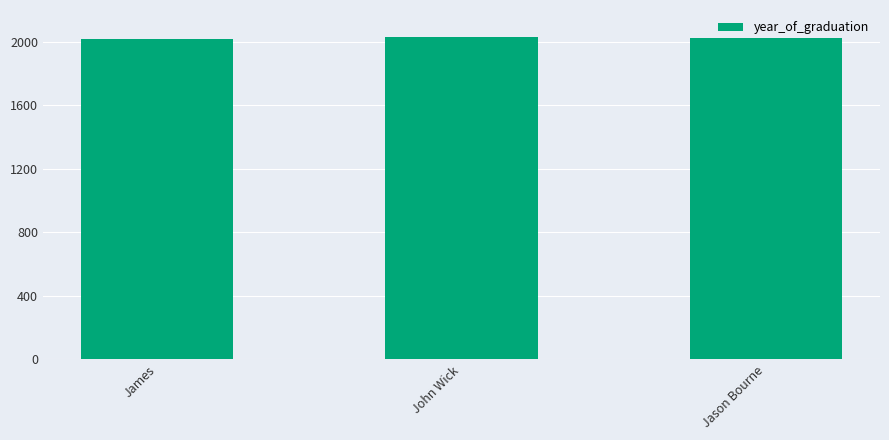

How many values are between 2020 and 2030?

3